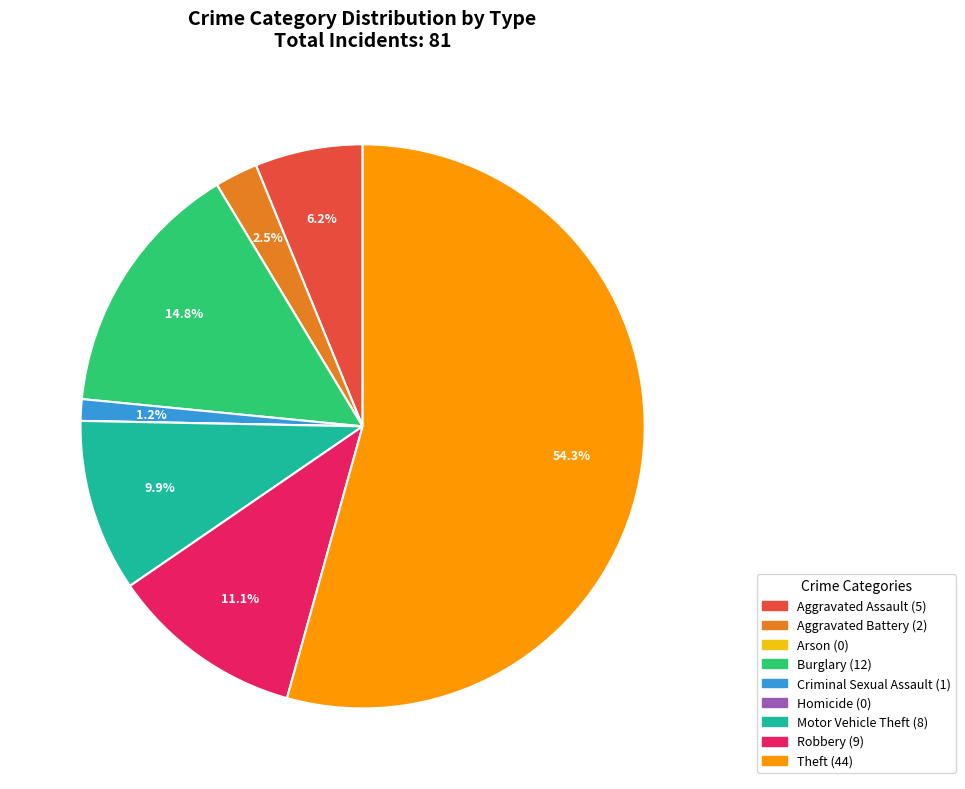

To the nearest percent, what portion does Motor Vehicle Theft represent?

10%